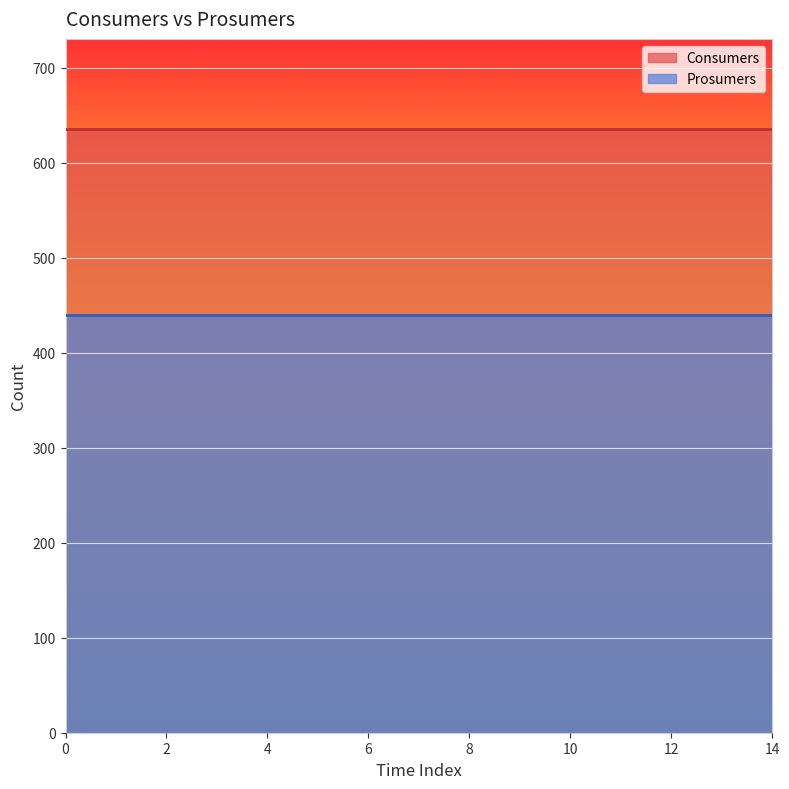

True or false: Prosumers has a value of 630 at 3.

False